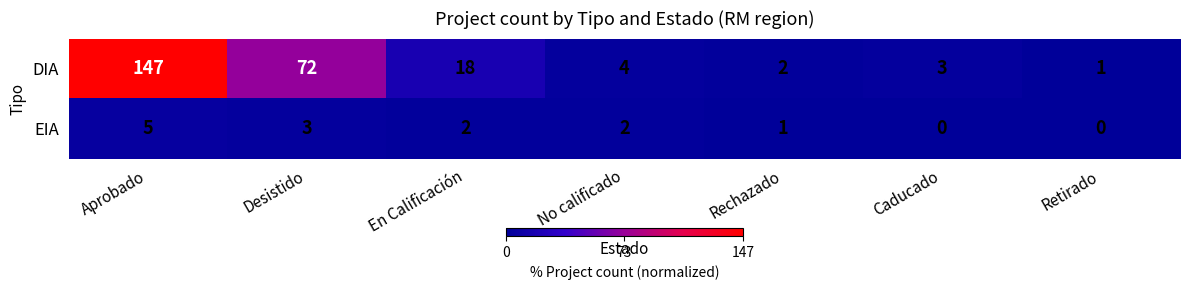

Between Caducado and Retirado, which series saw the biggest shift?

DIA